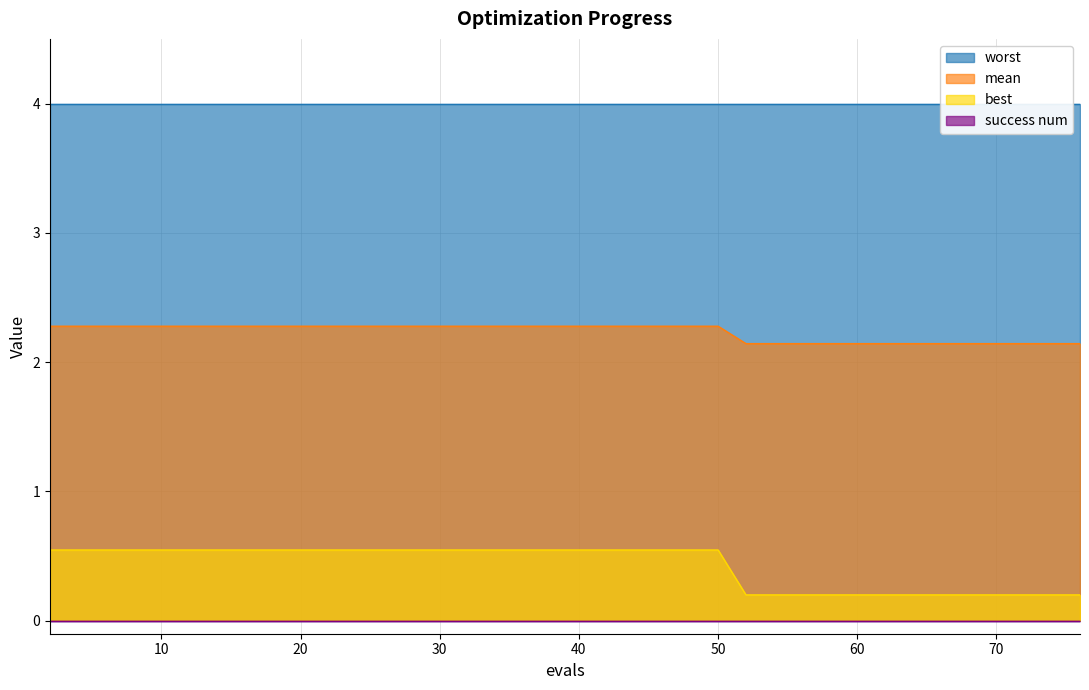

Is it true that best equals 0.1 at 56?

False